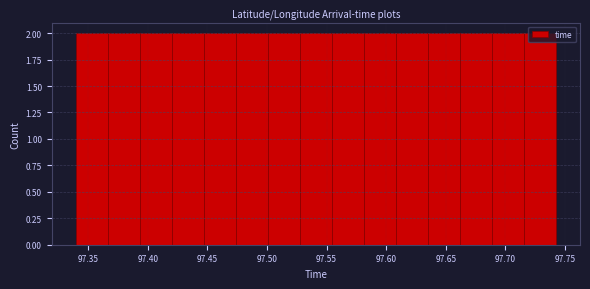

Reading left to right, transcribe this chart: for each bar, give the range it covers on the x-axis and its height. Neither the bar edges nor the heights are printed on the chart, so give them approximately, as read against the axes.

97.340 to 97.365: 2
97.365 to 97.395: 2
97.395 to 97.420: 2
97.420 to 97.445: 2
97.445 to 97.475: 2
97.475 to 97.500: 2
97.500 to 97.530: 2
97.530 to 97.555: 2
97.555 to 97.580: 2
97.580 to 97.610: 2
97.610 to 97.635: 2
97.635 to 97.660: 2
97.660 to 97.690: 2
97.690 to 97.715: 2
97.715 to 97.740: 2